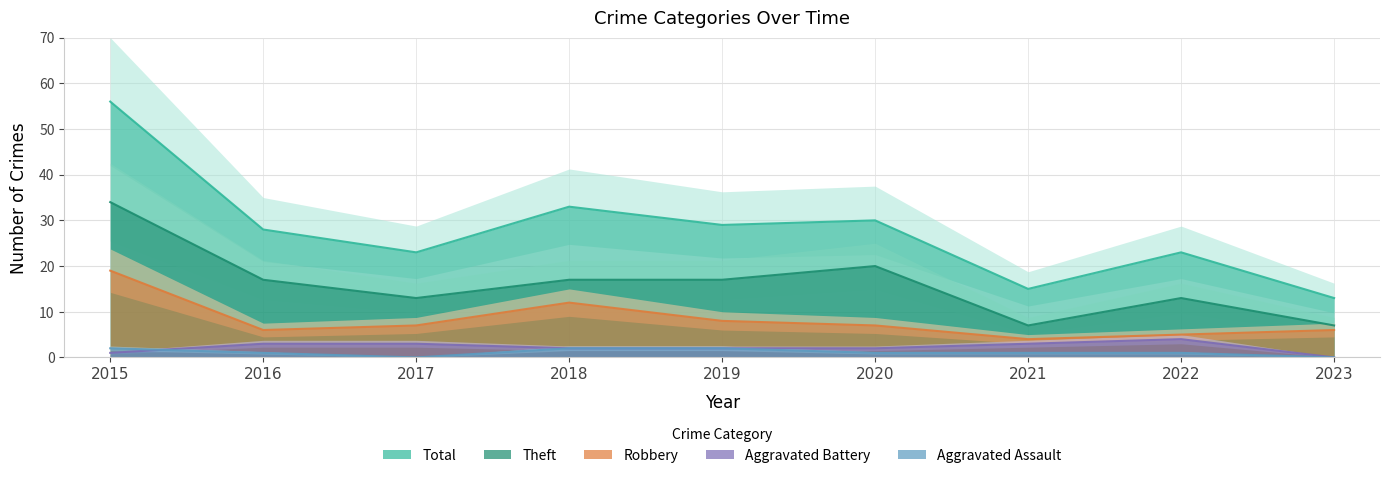

True or false: Total has more than 1 interior local peaks.

True